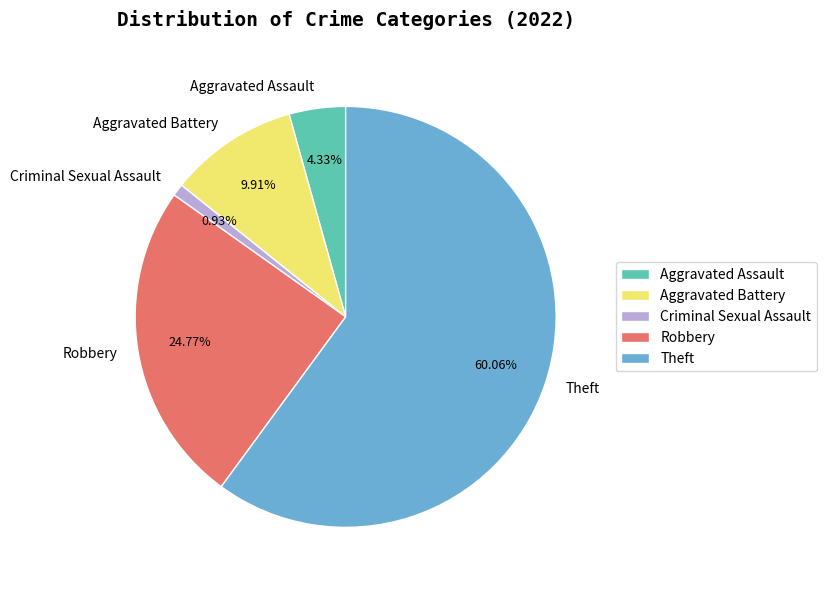

Approximately how many times larger is the value at Theft compared to Aggravated Assault?

13.9